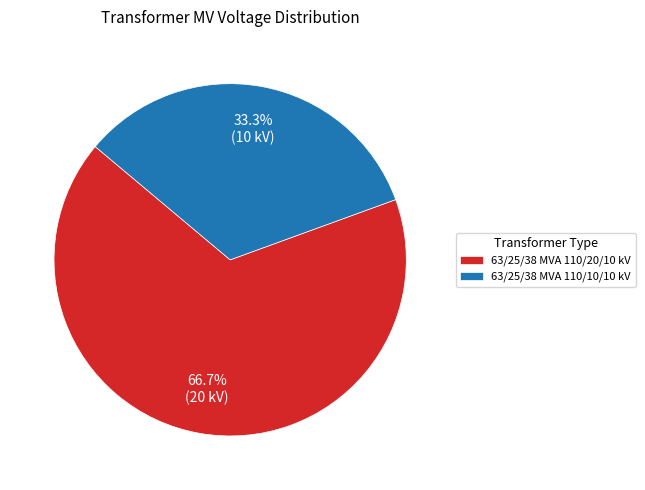

Which category accounts for the majority?

63/25/38 MVA 110/20/10 kV